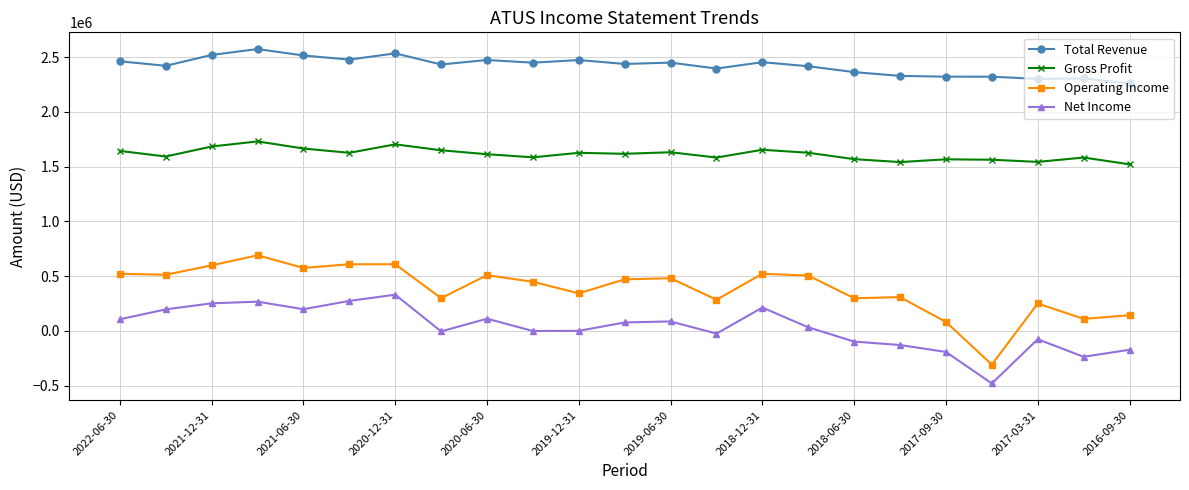

Which series has the largest total across all categories?

Total Revenue